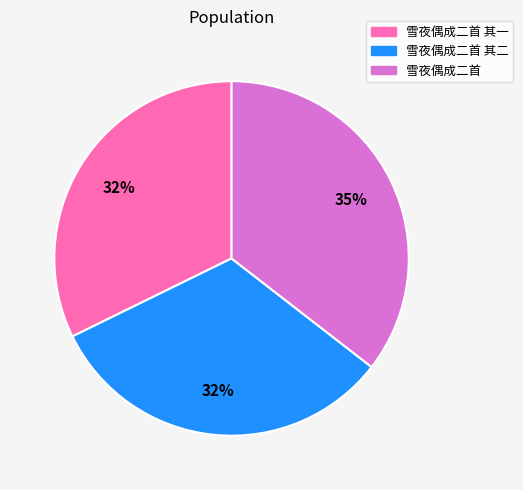

To the nearest percent, what is the difference between the largest and smallest slice percentages?

3%